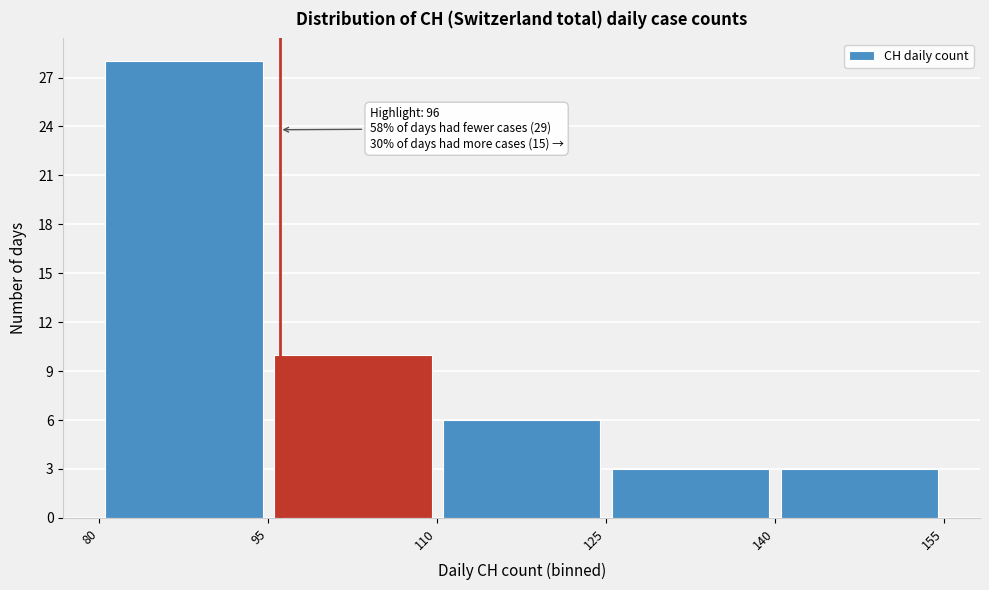

Over which range of the x-axis is the bar tallest?

80 to 95